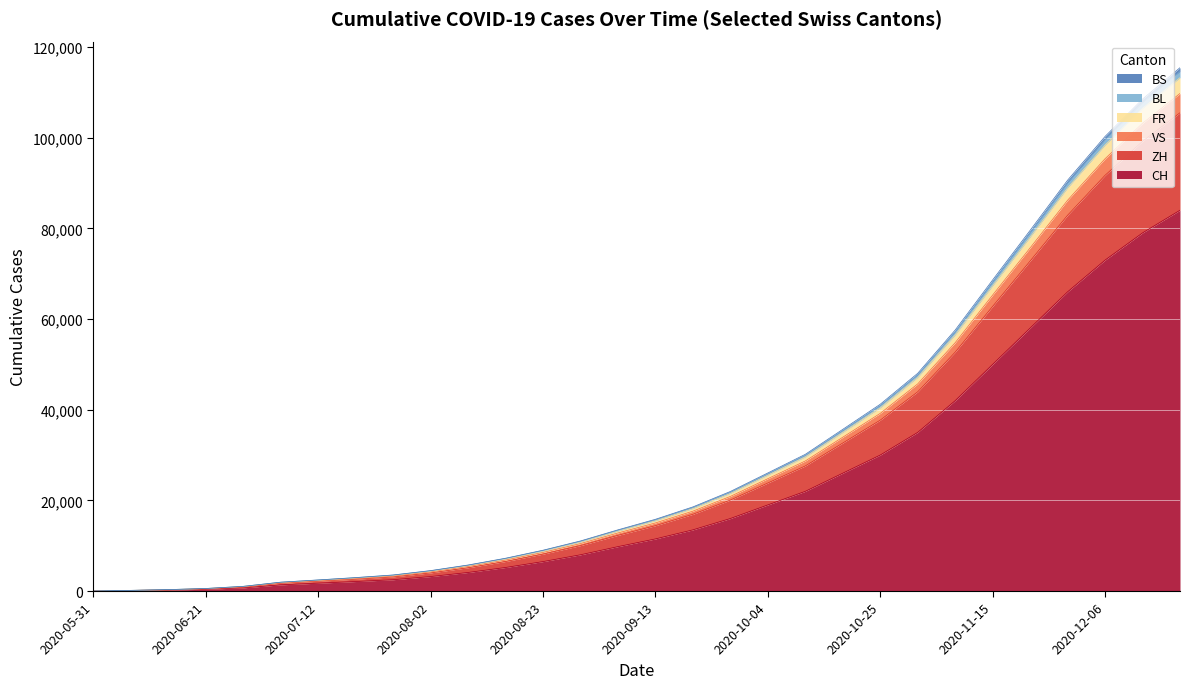

What is the label of the 13th point from the left?

2020-08-23